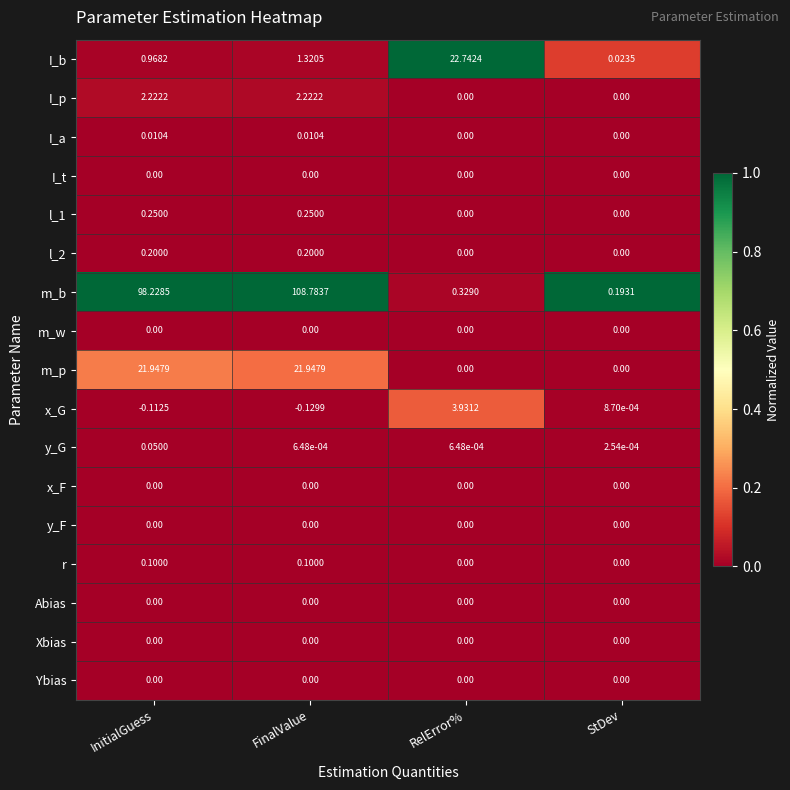

Which category has the highest value across all series?

FinalValue